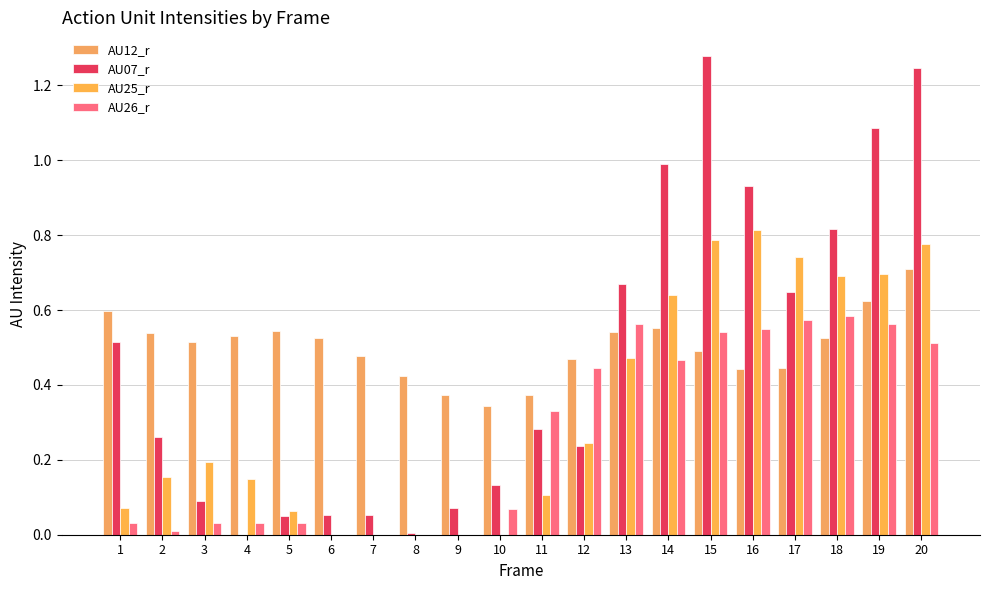

Does the chart contain stacked bars?

No